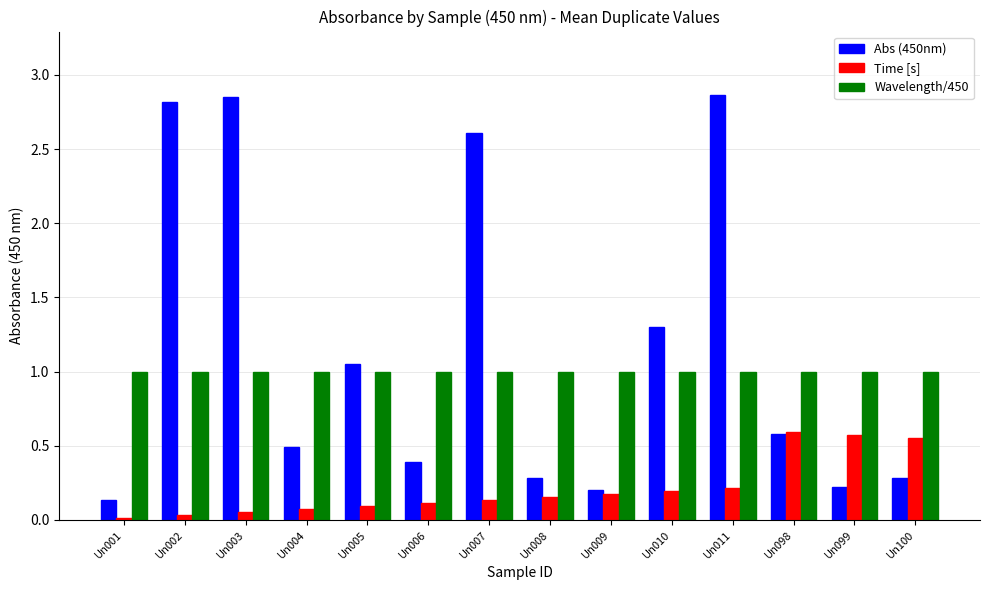

Which series has the largest total across all categories?

Abs (450nm)